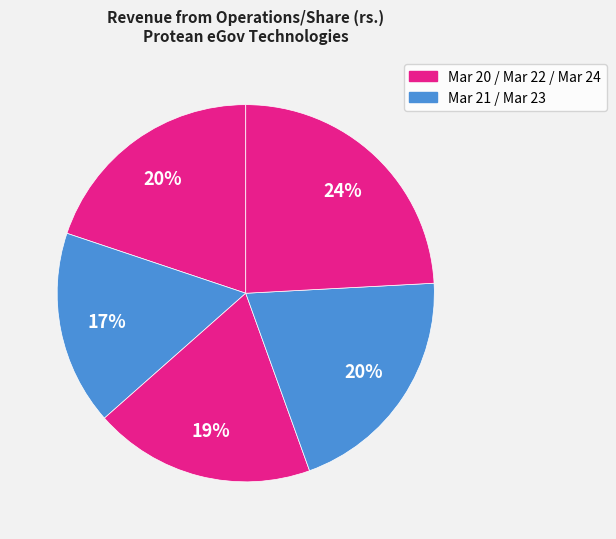

How many slices are in this pie chart?

5